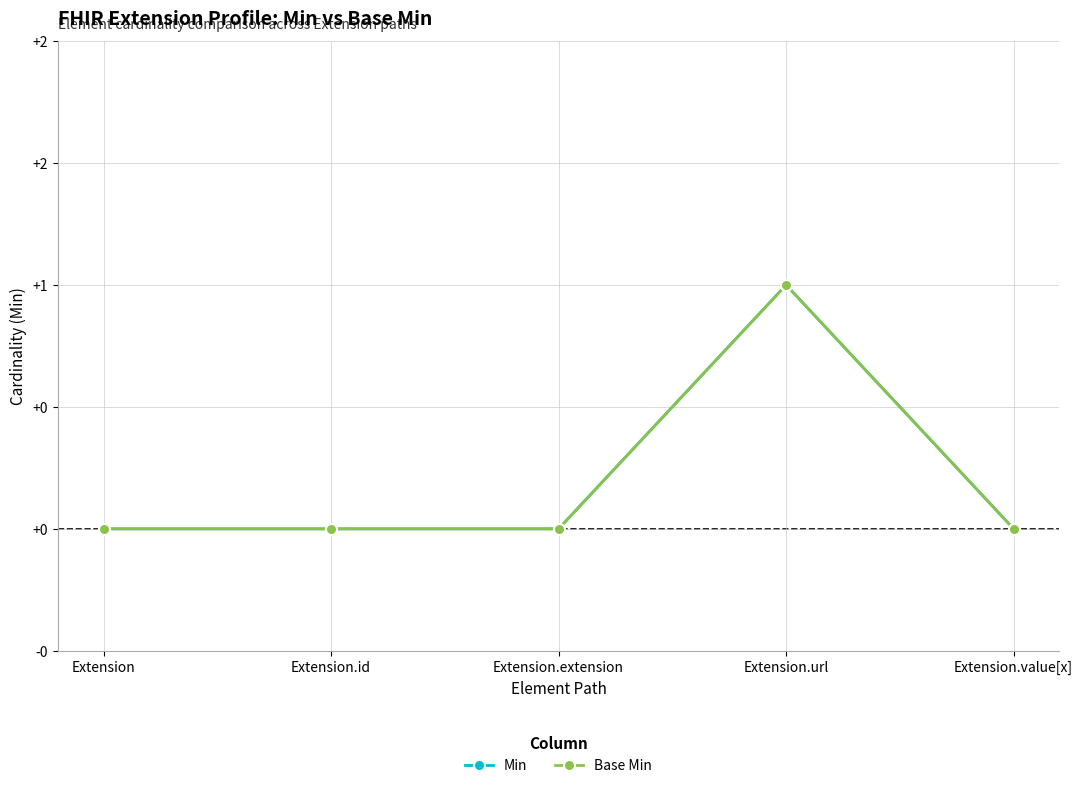

What is the difference between the maximum and minimum values in the Base Min series?

1